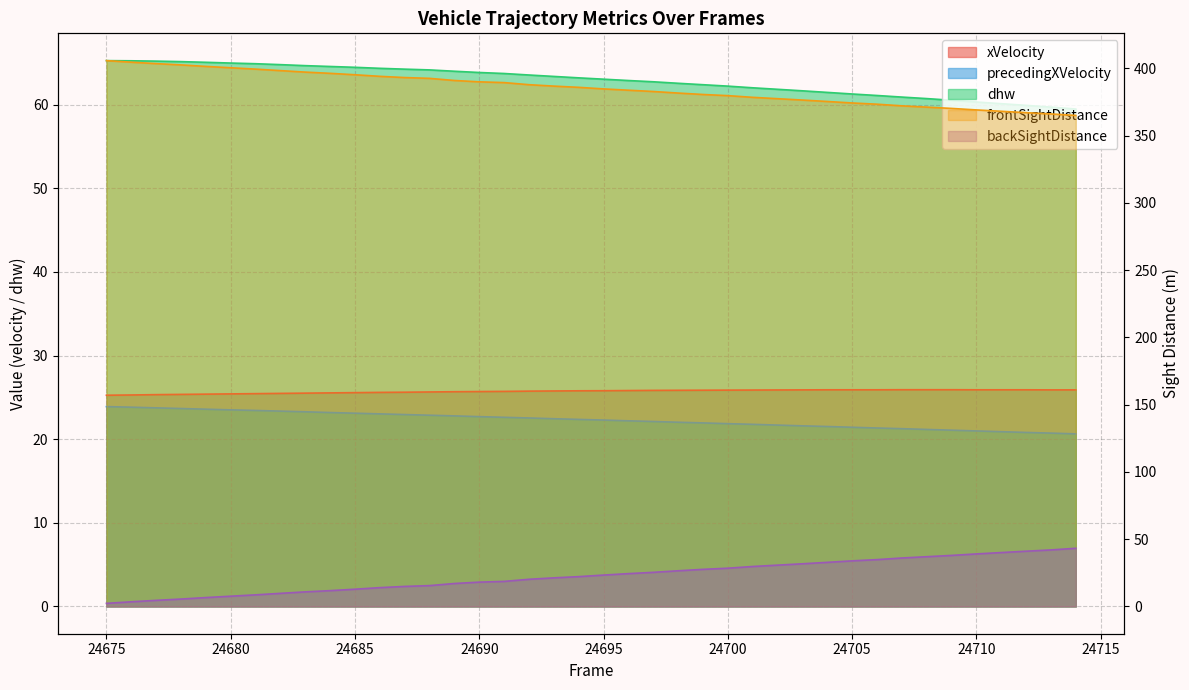

What is the sum of all xVelocity values?

1028.6